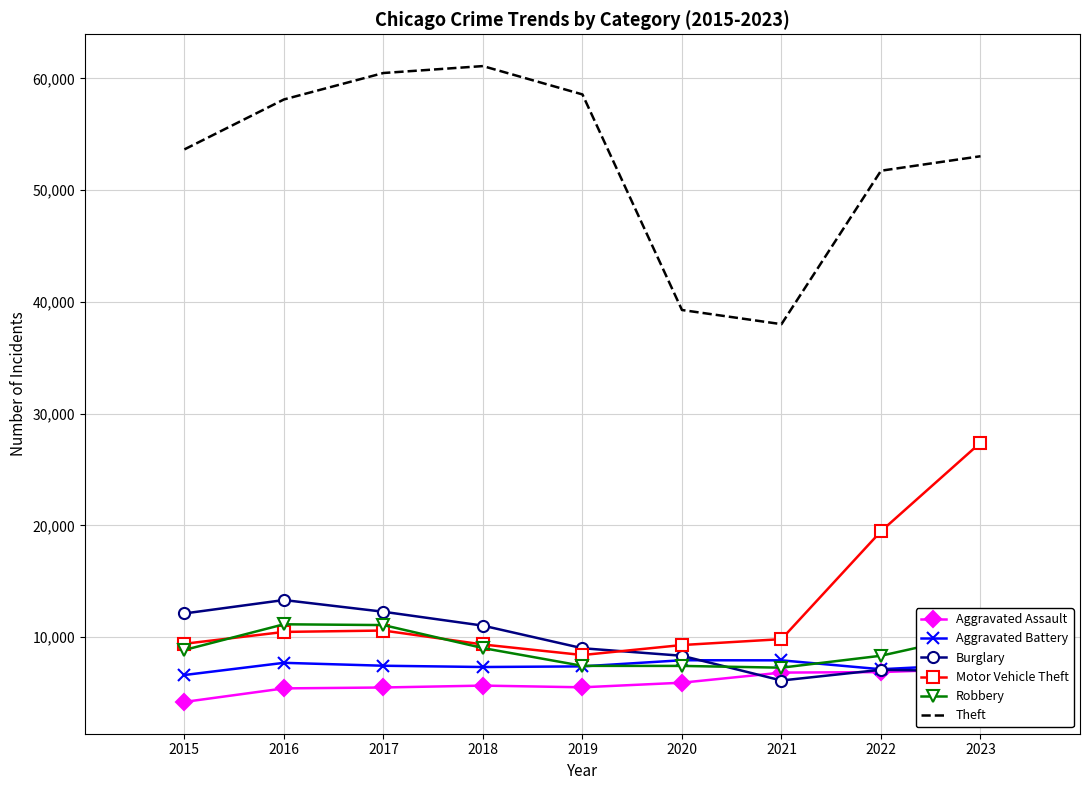

Reading right to left, list all the values displayed in this chart.

Aggravated Assault: 2023=7178	2022=6881	2021=6835	2020=5931	2019=5519	2018=5671	2017=5502	2016=5421	2015=4210
Aggravated Battery: 2023=7587	2022=7134	2021=7931	2020=7940	2019=7391	2018=7334	2017=7448	2016=7709	2015=6618
Burglary: 2023=6942	2022=7085	2021=6127	2020=8340	2019=9014	2018=11036	2017=12278	2016=13327	2015=12125
Motor Vehicle Theft: 2023=27406	2022=19479	2021=9828	2020=9300	2019=8406	2018=9350	2017=10598	2016=10474	2015=9413
Robbery: 2023=10321	2022=8343	2021=7275	2020=7432	2019=7437	2018=9030	2017=11086	2016=11157	2015=8858
Theft: 2023=53034	2022=51738	2021=38009	2020=39277	2019=58565	2018=61101	2017=60481	2016=58114	2015=53646